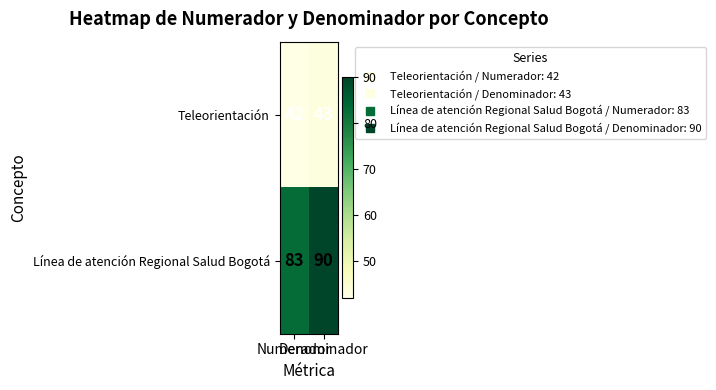

Which series has the largest range (max minus min)?

Línea de atención Regional Salud Bogotá